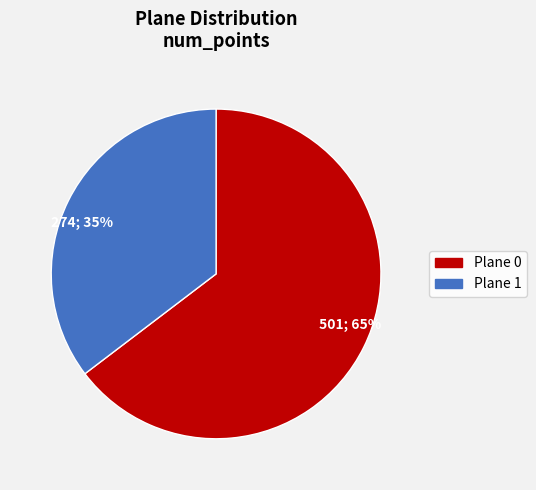

To the nearest percent, what is the average slice percentage?

50%